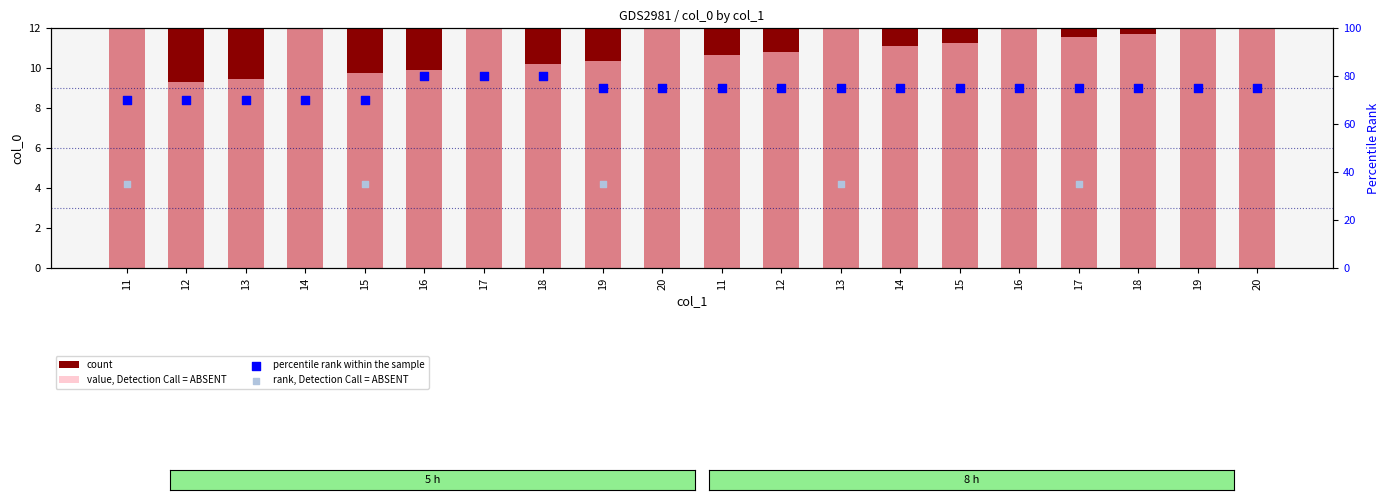

Which series has the largest Y range (max minus min)?

value, Detection Call = ABSENT